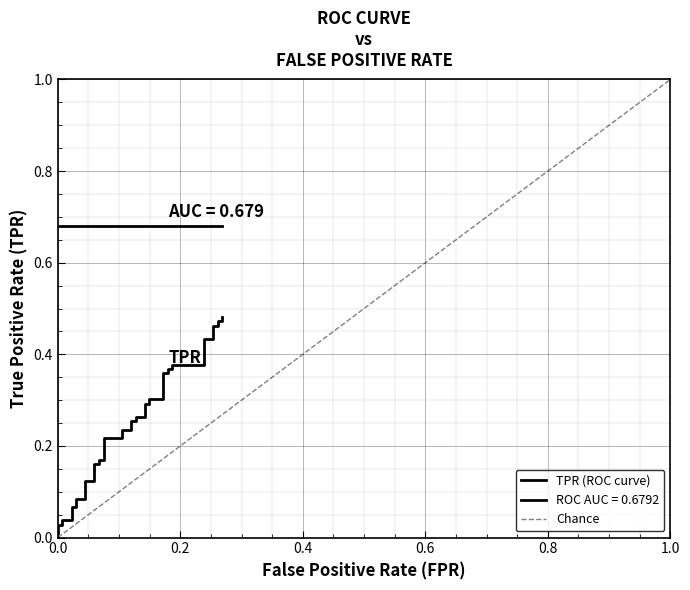

Reading left to right, transcribe all the data shown in this chart.

0.0	0.0	0.0	0.0	0.0	0.1	0.1	0.1	0.1	0.1	0.1	0.2	0.2	0.2	0.2	0.2	0.2	0.2	0.2	0.3	0.3	0.3	0.3	0.3	0.3	0.3	0.3	0.4	0.4	0.4	0.4	0.4	0.4	0.4	0.4	0.5	0.5	0.5	0.5	0.5